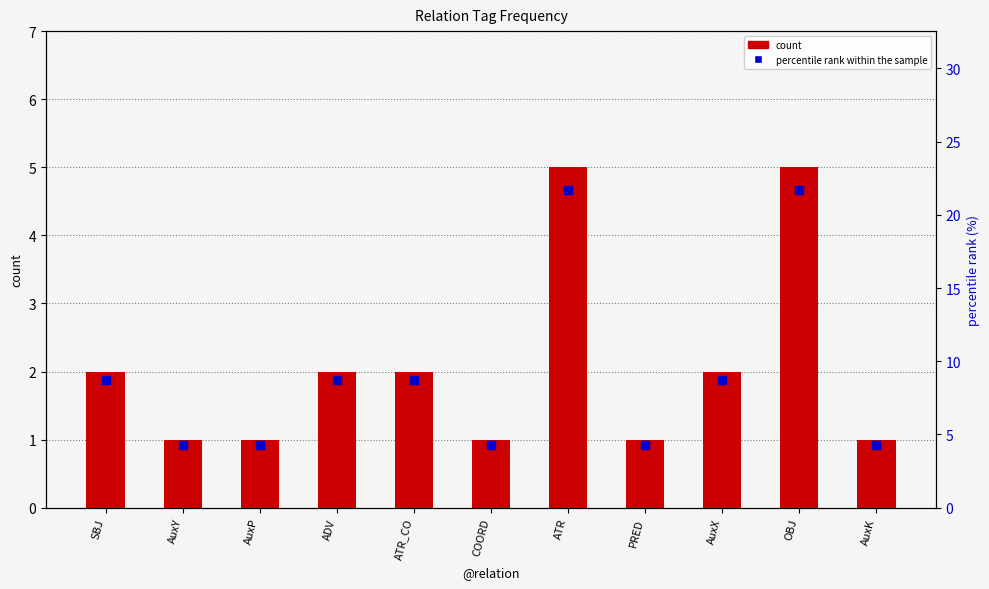

Which series contains the lowest Y value?

count